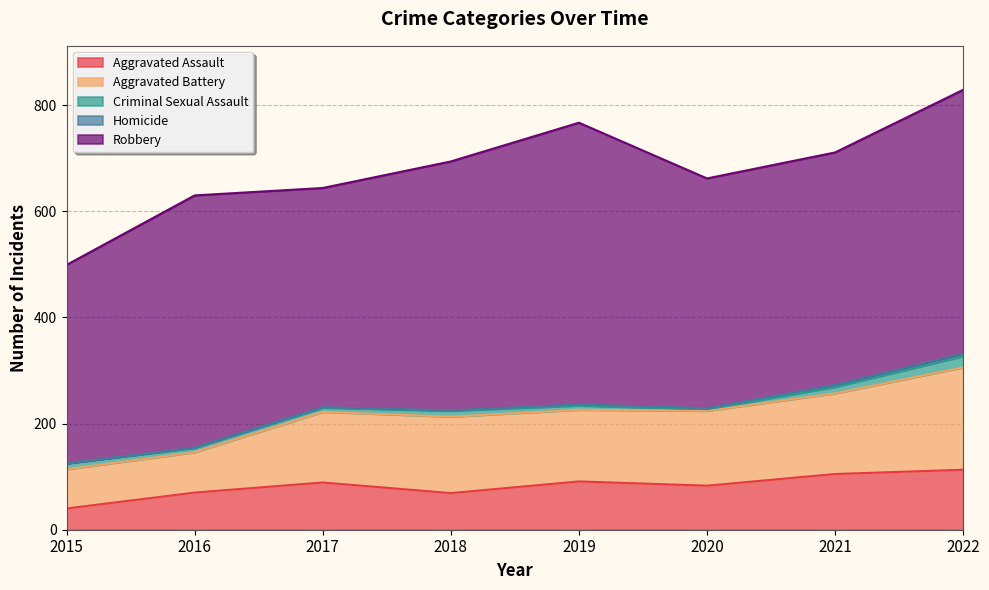

Is it true that Aggravated Battery equals 135 at 2019?

True